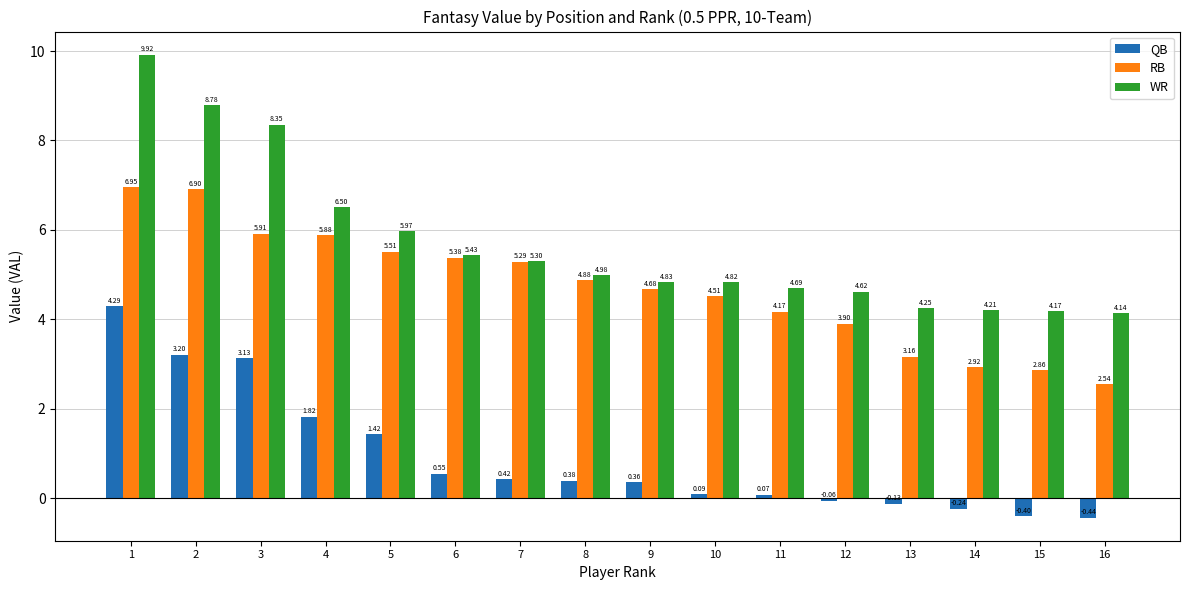

What is the difference between the QB values at 3 and 9?

2.8